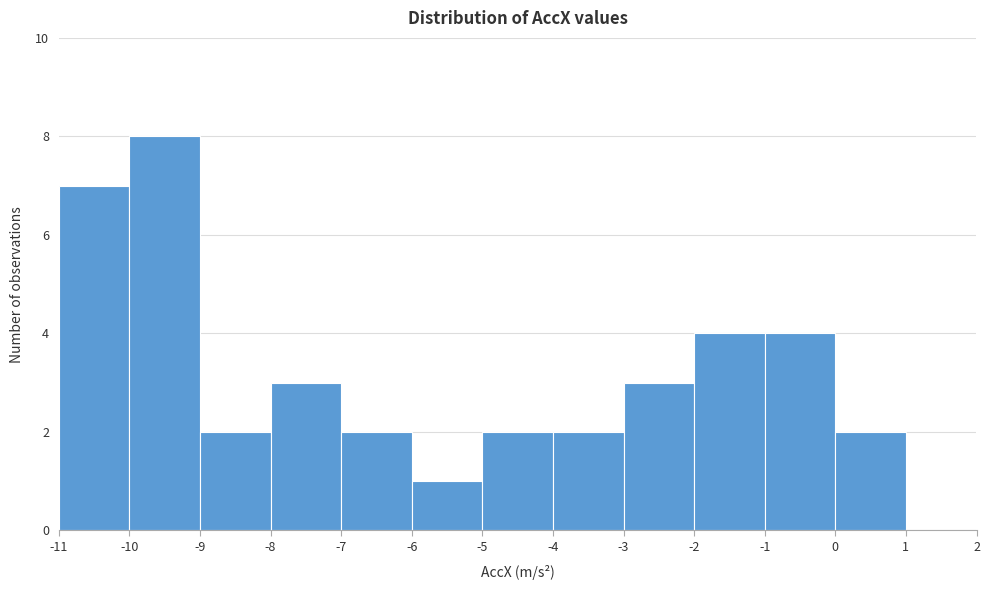

Reading left to right, transcribe this chart: for each bar, give the range it covers on the x-axis and its height. The values are not printed on the chart, so give them approximately, as read against the axis.

-11 to -10: 7
-10 to -9: 8
-9 to -8: 2
-8 to -7: 3
-7 to -6: 2
-6 to -5: 1
-5 to -4: 2
-4 to -3: 2
-3 to -2: 3
-2 to -1: 4
-1 to 0: 4
0 to 1: 2
1 to 2: 0